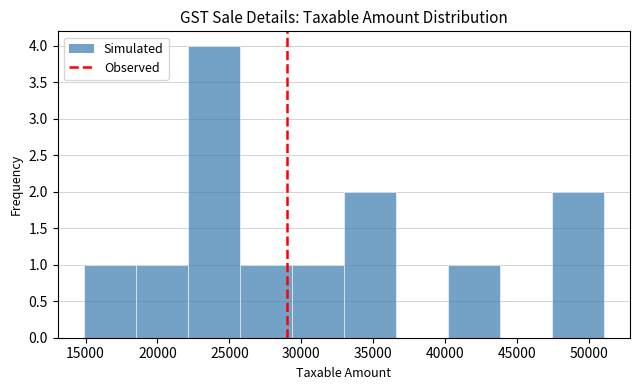

Which range on the x-axis has the tallest bar?

22000 to 25500